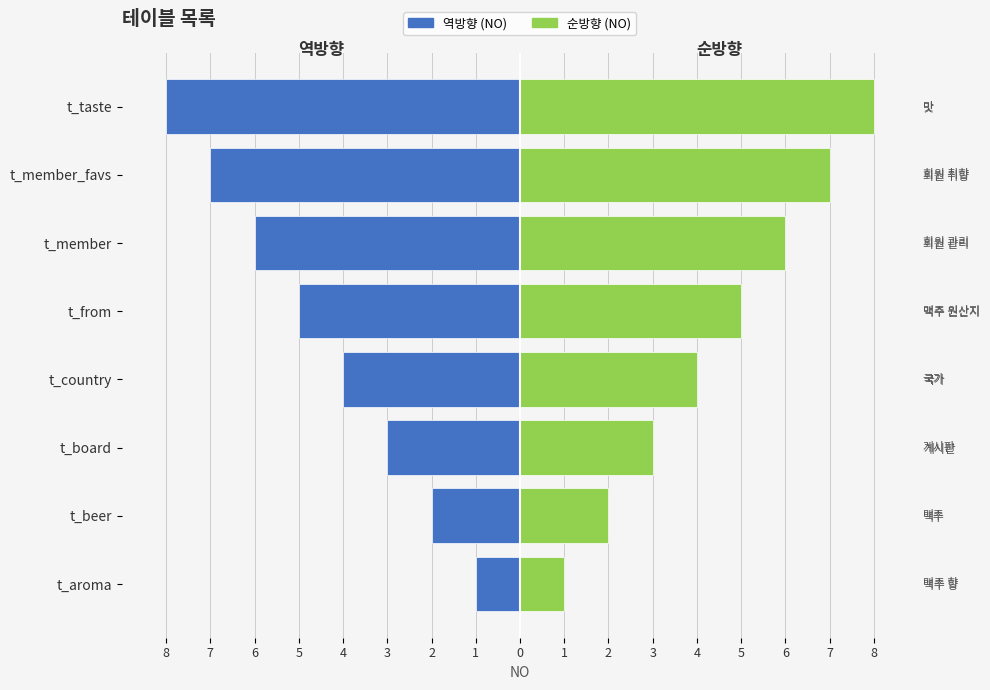

True or false: 테이블명 (역순) has a value of -14 at t_taste.

False